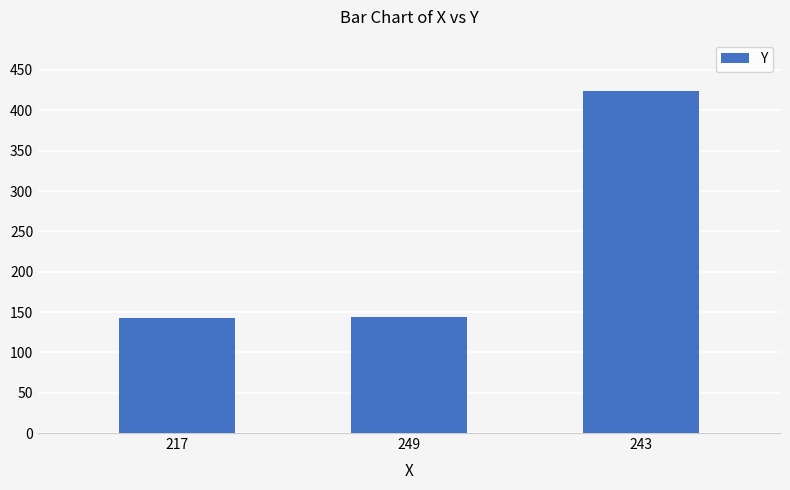

What is the value of the 3rd bar from the left?

424